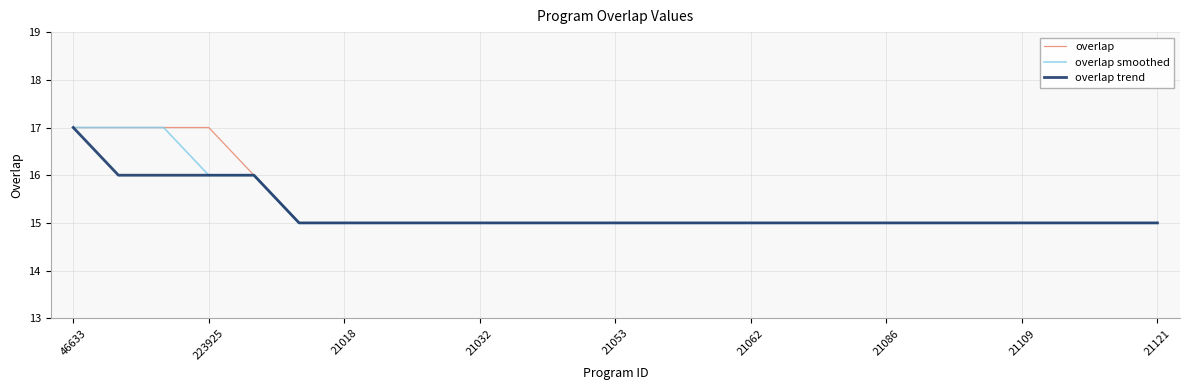

What is the highest value of the overlap series?

17